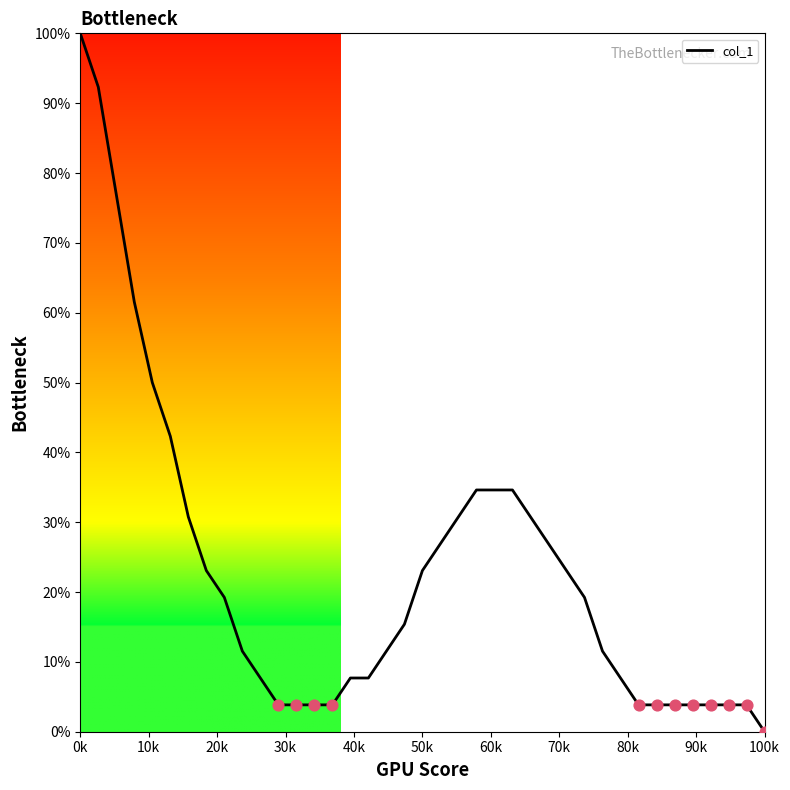

What is the difference between the maximum and minimum values?

100.0